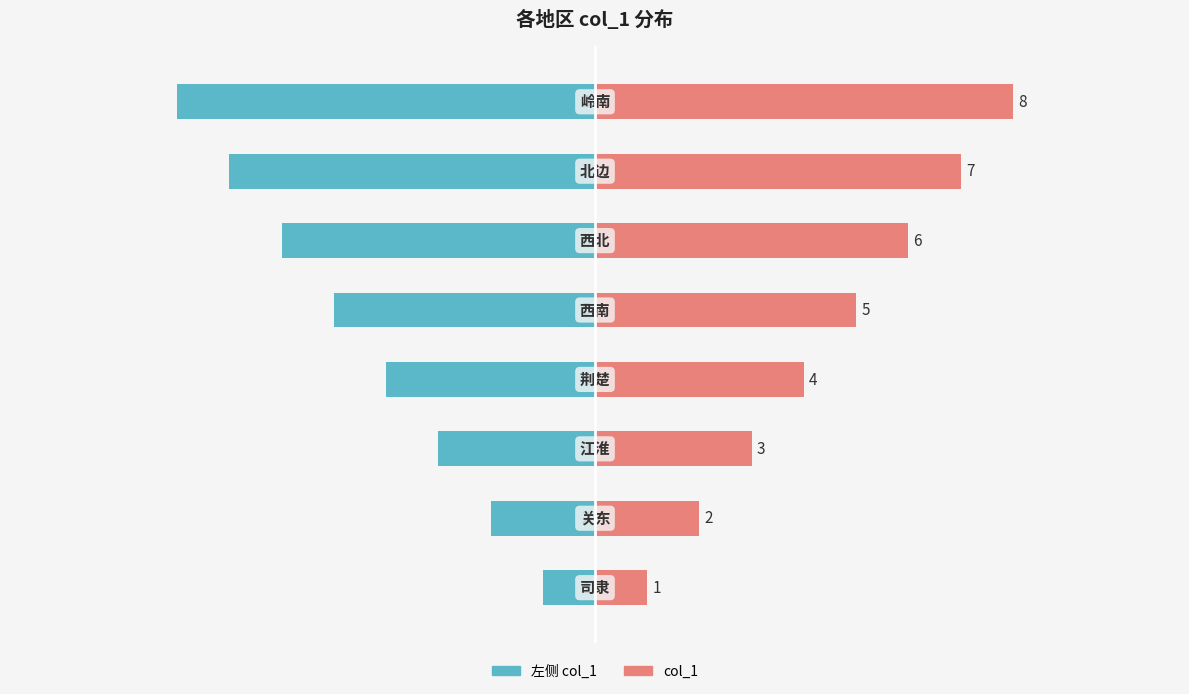

What is the difference between the second highest and minimum values in the col_1 series?

6